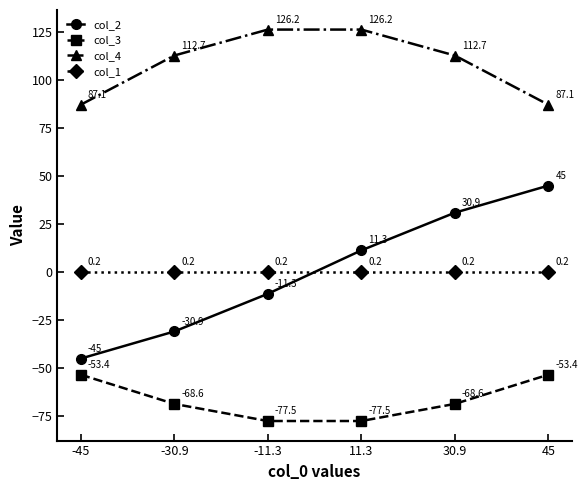

What is the difference between the highest and lowest values at 11.3?

203.7